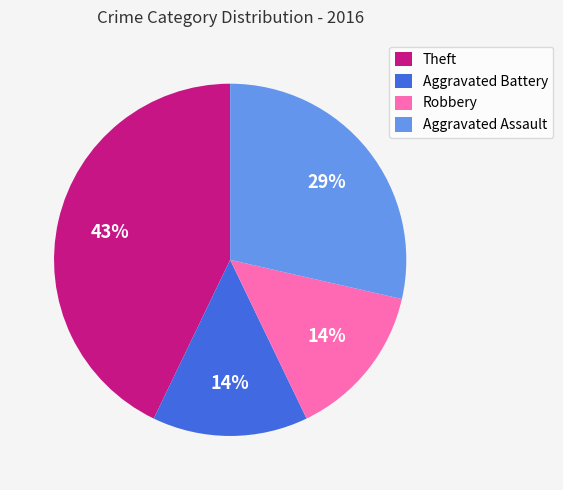

Is there any slice that represents more than half of the pie?

No